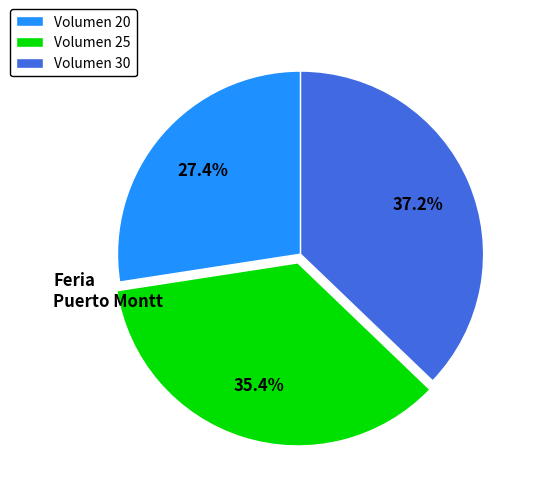

Combined, do Volumen 25 and Volumen 20 account for over 50%?

Yes